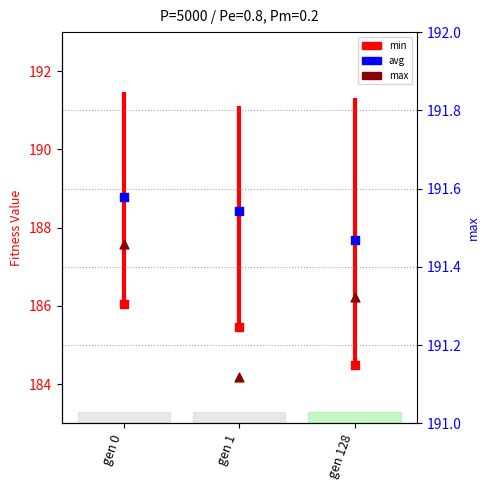

Which series has the widest spread of Y values?

min